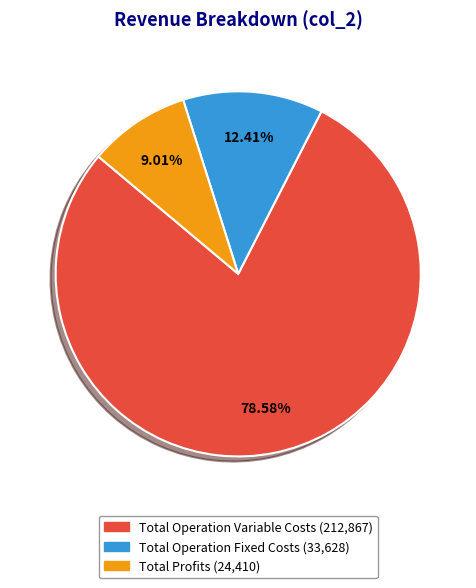

Is there any slice that represents more than half of the pie?

Yes